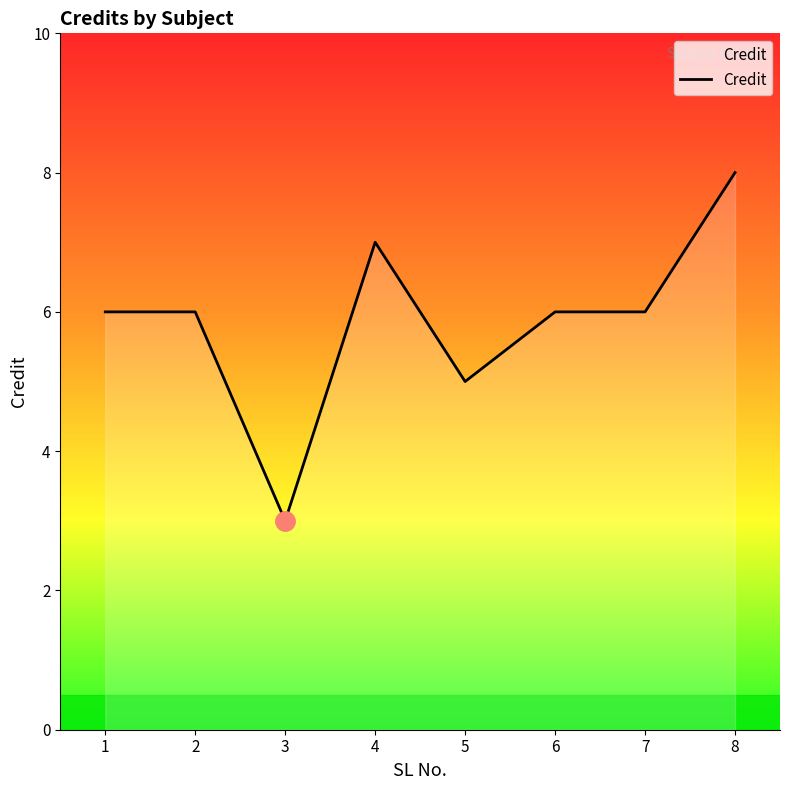

True or false: the data shows 6 at 6.

True